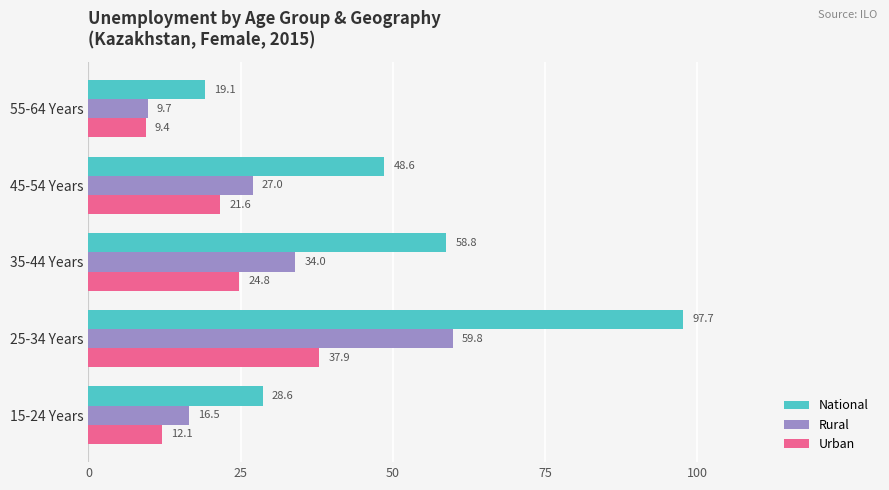

What is the sum of all National values?

252.8